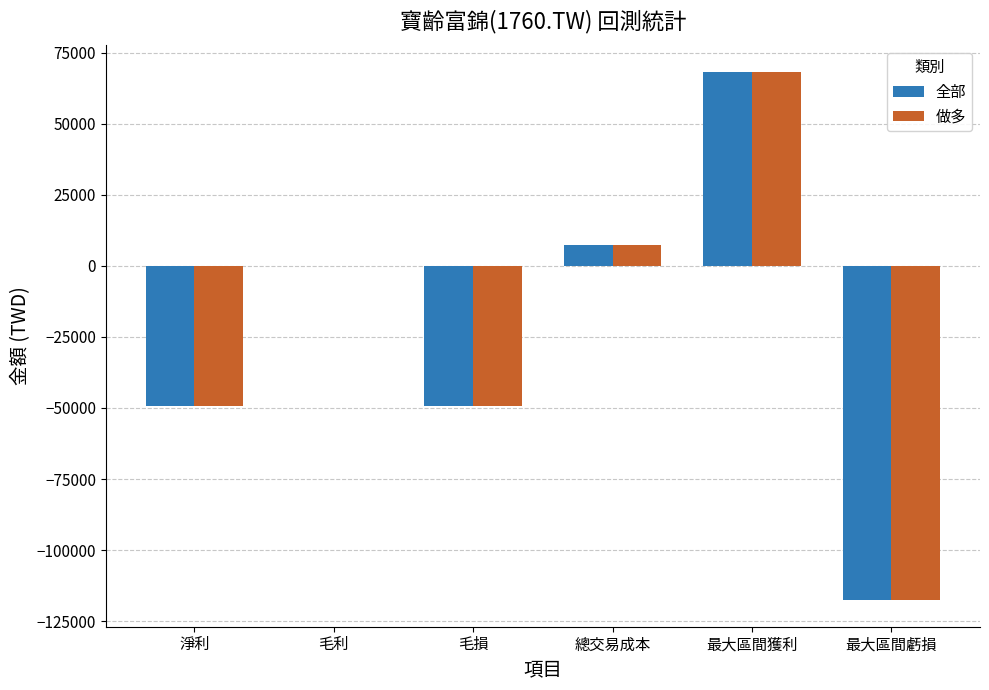

What is the approximate value of 全部 at 最大區間獲利?

68256